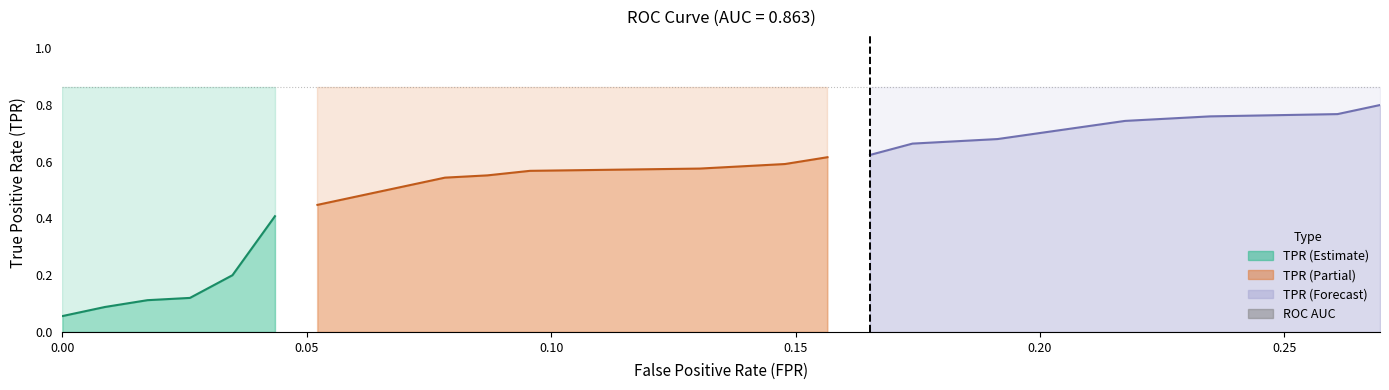

What is the maximum value for roc_auc?

0.9